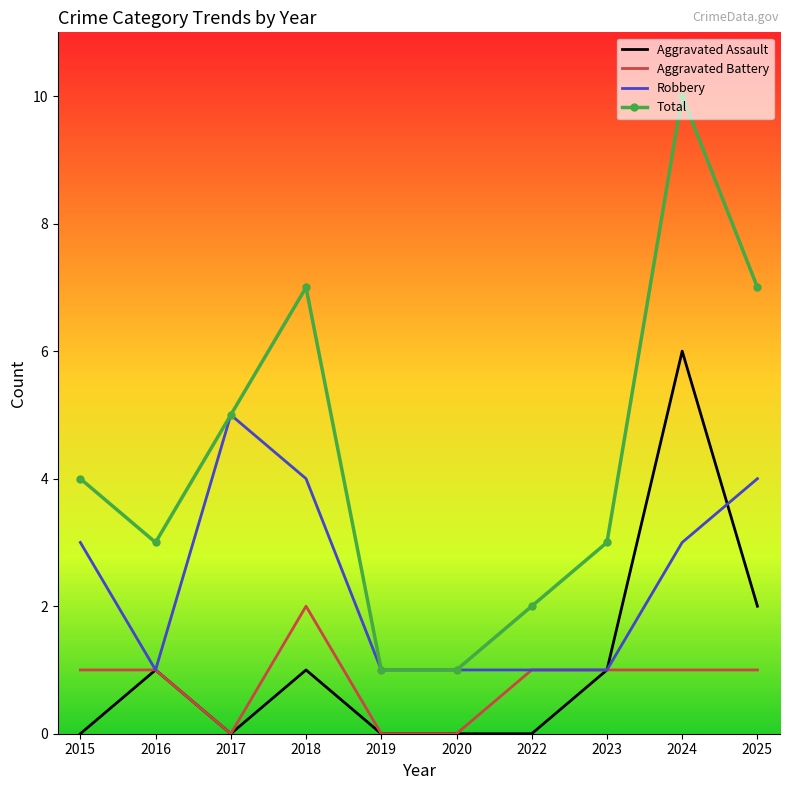

The Aggravated Assault series shows 1 at 2025. True or false?

False